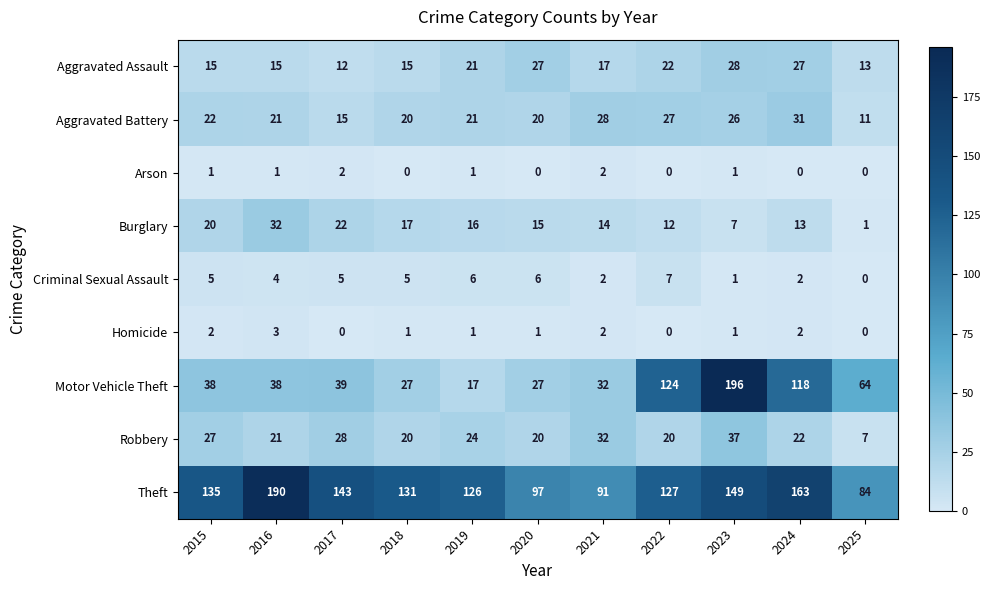

What is the greatest value displayed?

196